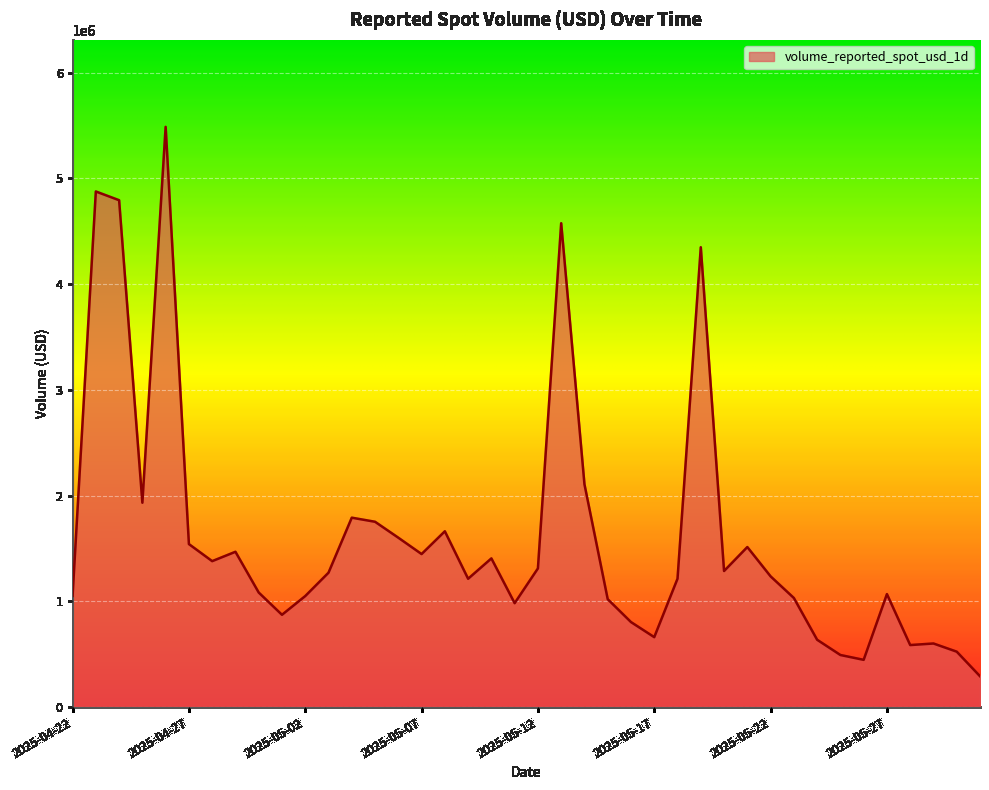

What is the difference between the maximum and minimum values?

5195681.2